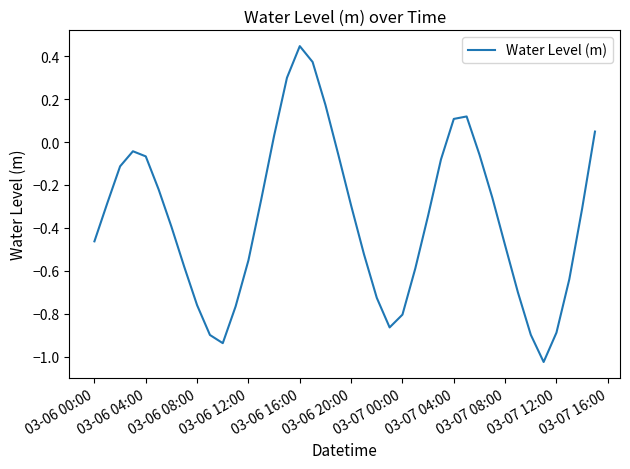

What is the difference between the maximum and minimum values?

1.5